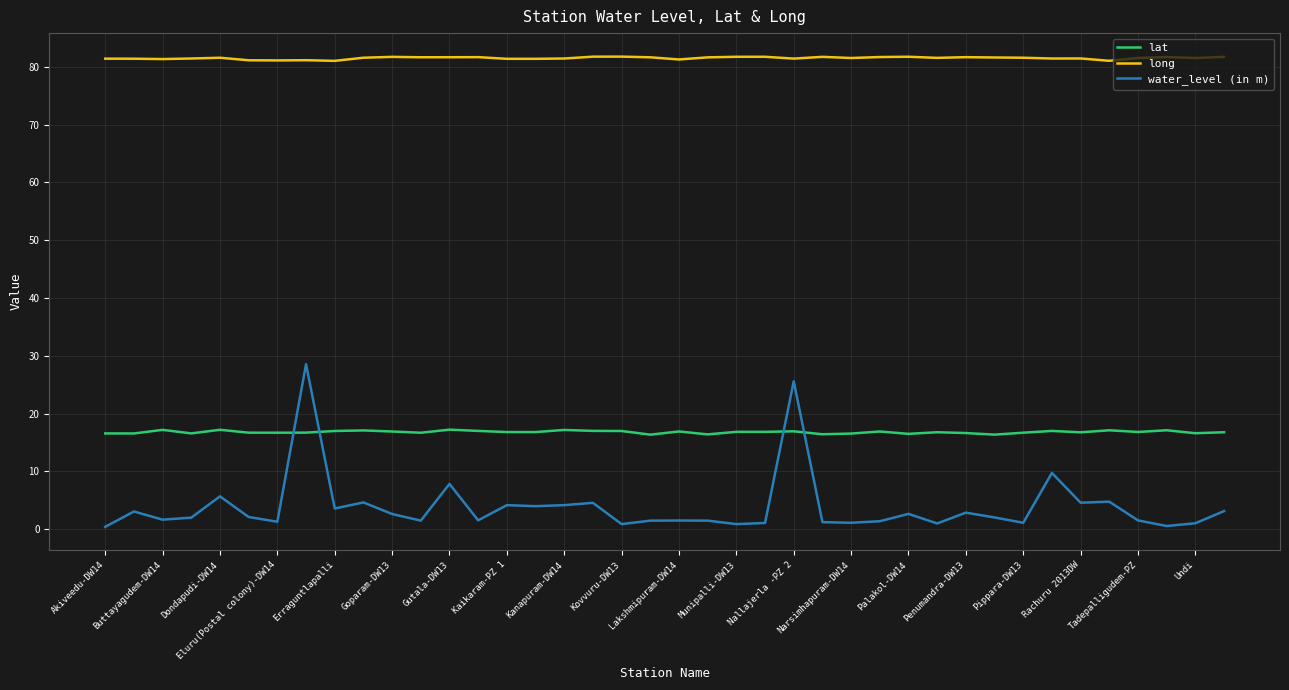

Does the chart display data point markers on the line(s)?

No